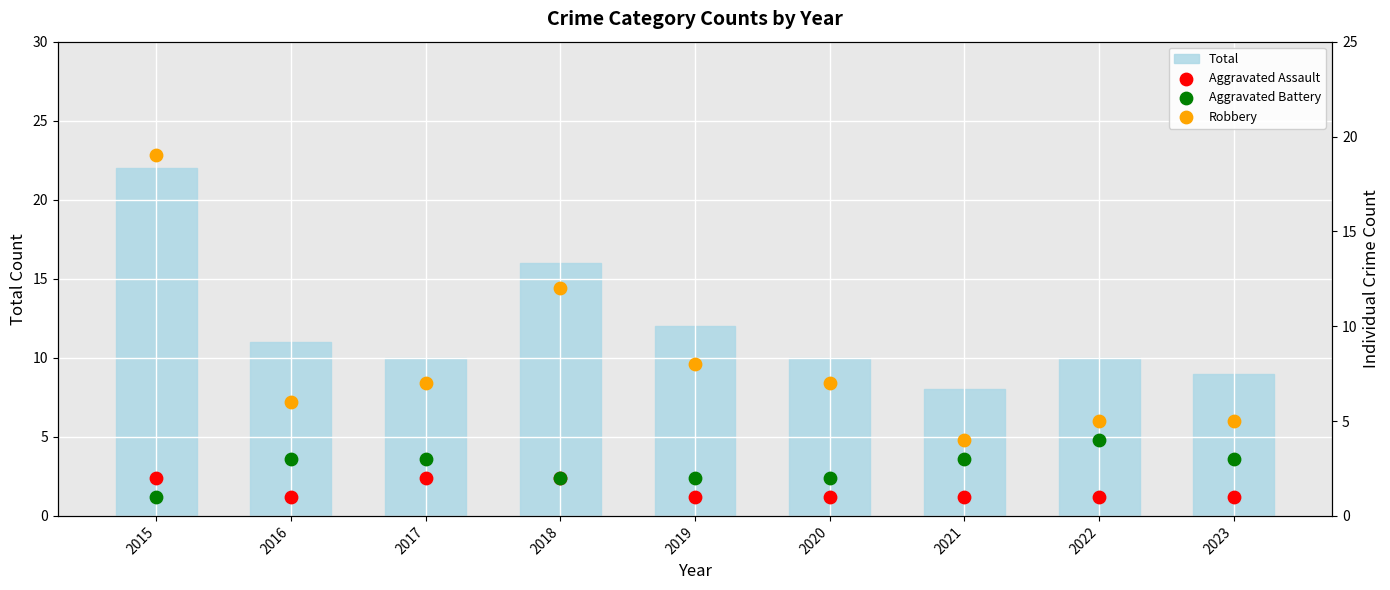

At which category is the sum across all series the highest?

2015